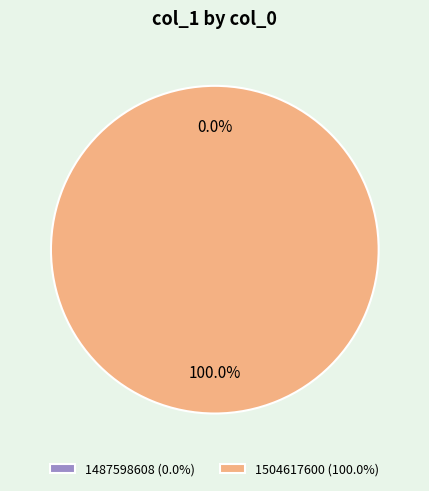

How many segments does this pie chart have?

2